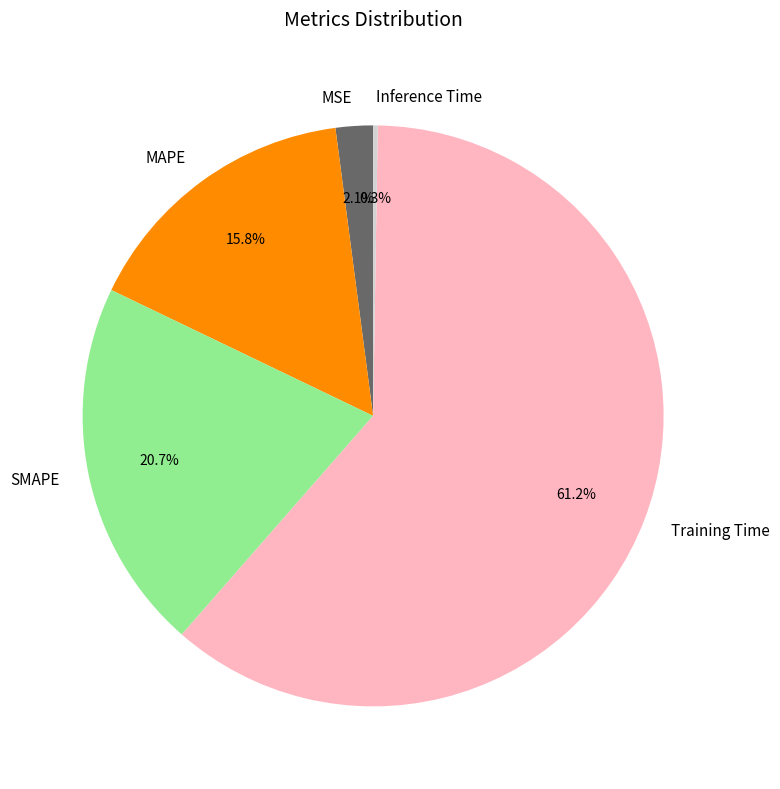

What percentage do SMAPE and MAPE together represent?

36.5%